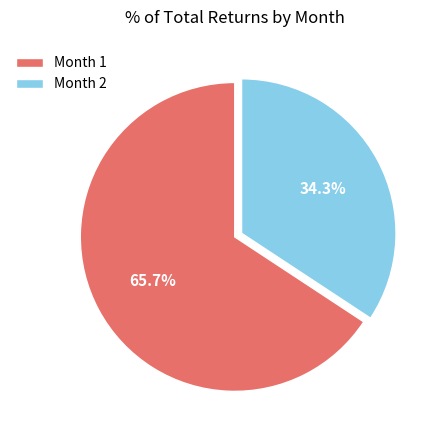

How many slices are in this pie chart?

2